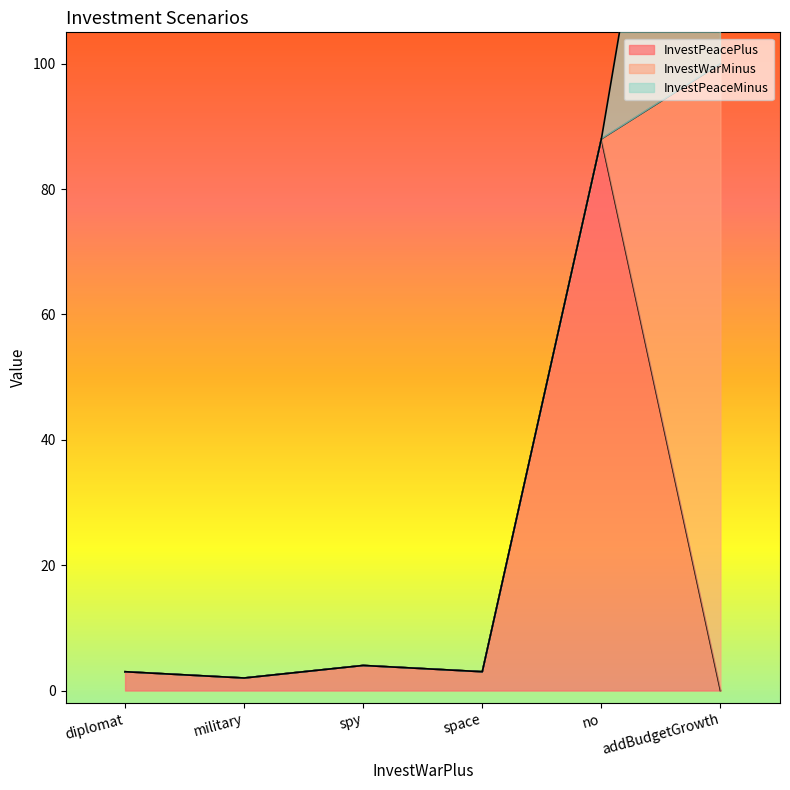

Reading left to right, what are all the values shown in this chart?

InvestPeacePlus: diplomat=3	military=2	spy=4	space=3	no=88	addBudgetGrowth=0
InvestWarMinus: diplomat=0	military=0	spy=0	space=0	no=0	addBudgetGrowth=100
InvestPeaceMinus: diplomat=0	military=0	spy=0	space=0	no=0	addBudgetGrowth=100